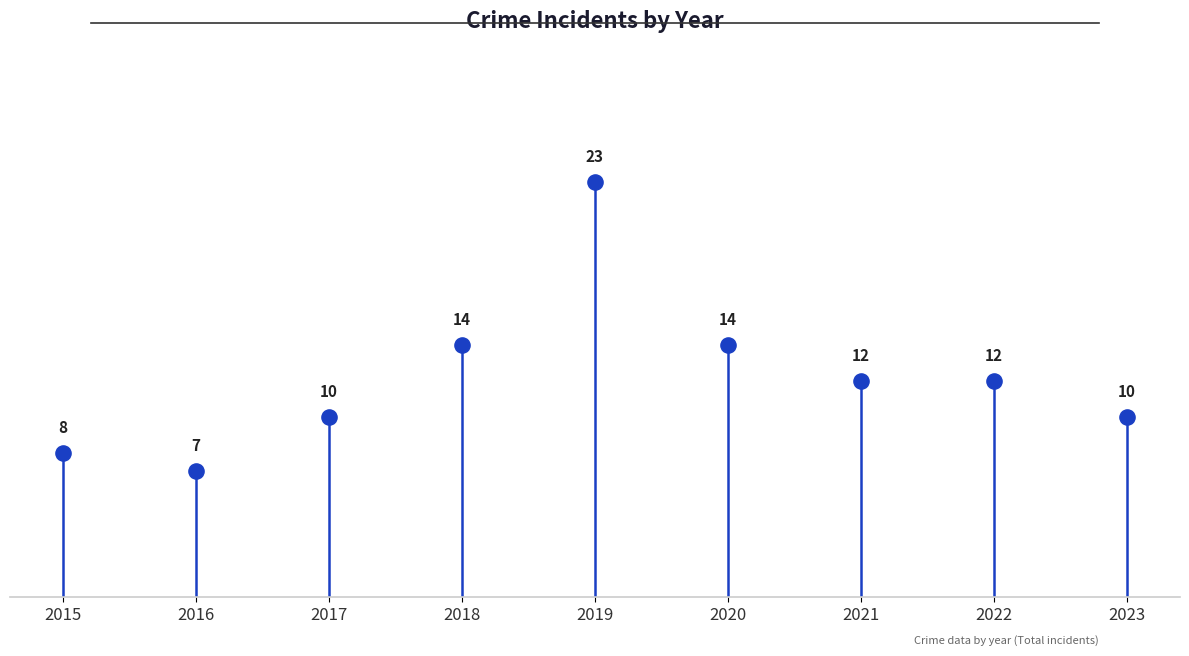

What is the change in value from 2015 to 2023?

+2